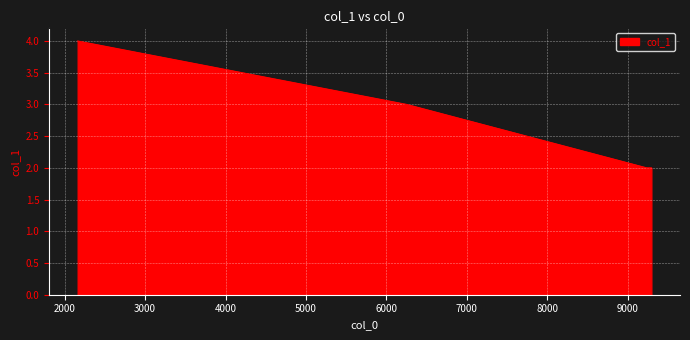

True or false: the data has more than 2 interior local peaks.

False